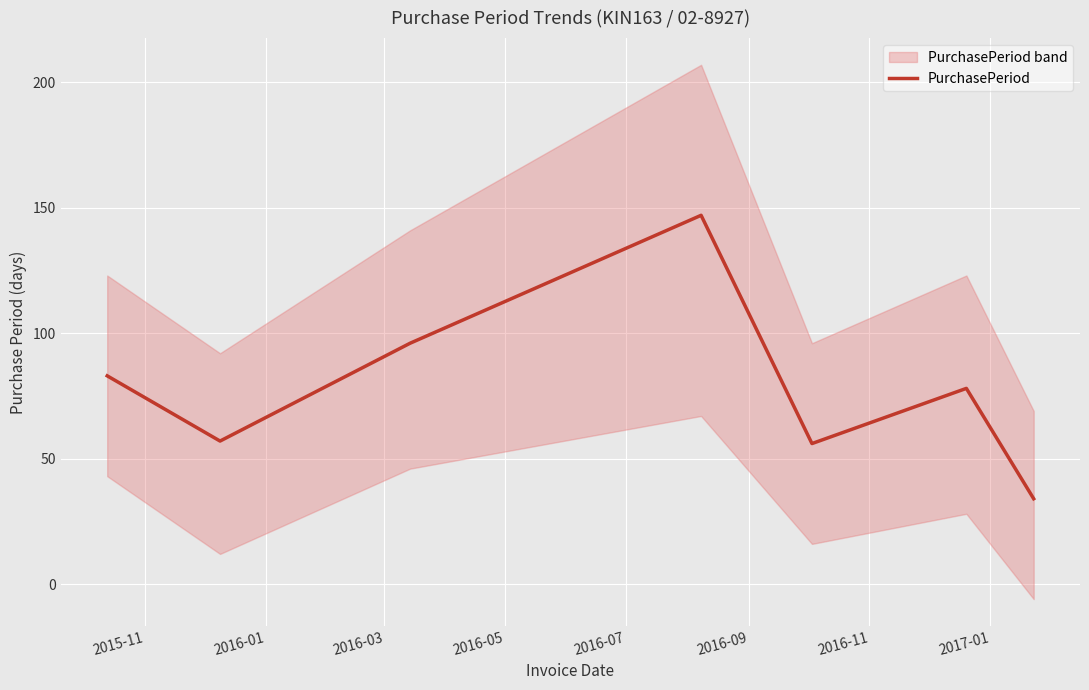

How many lines are shown in the chart?

1